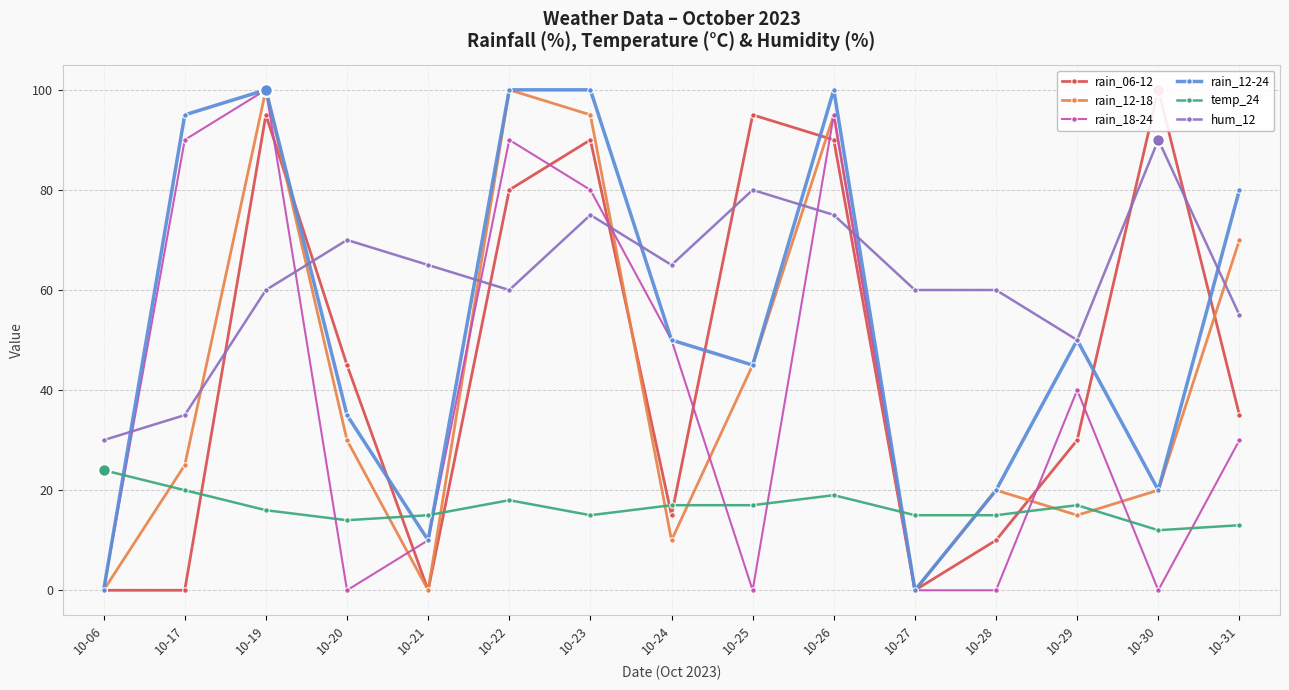

How many values in the hum_12 series are below 60?

4